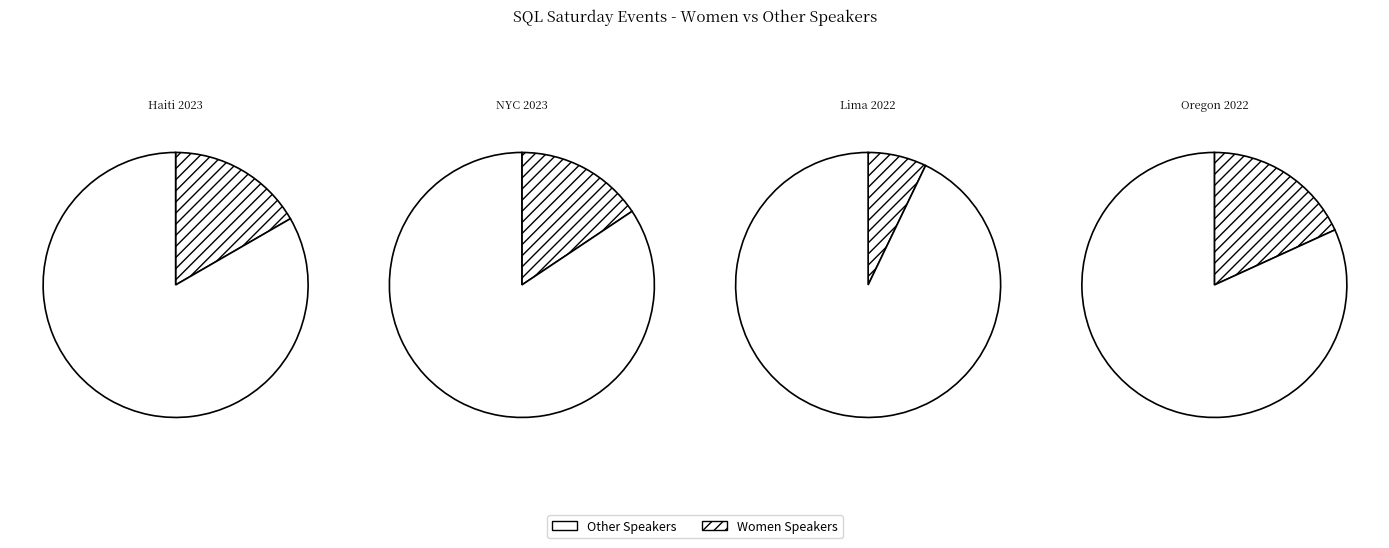

True or false: SQL Saturday Atlanta 2023 BI Edition accounts for 2% of the total.

False